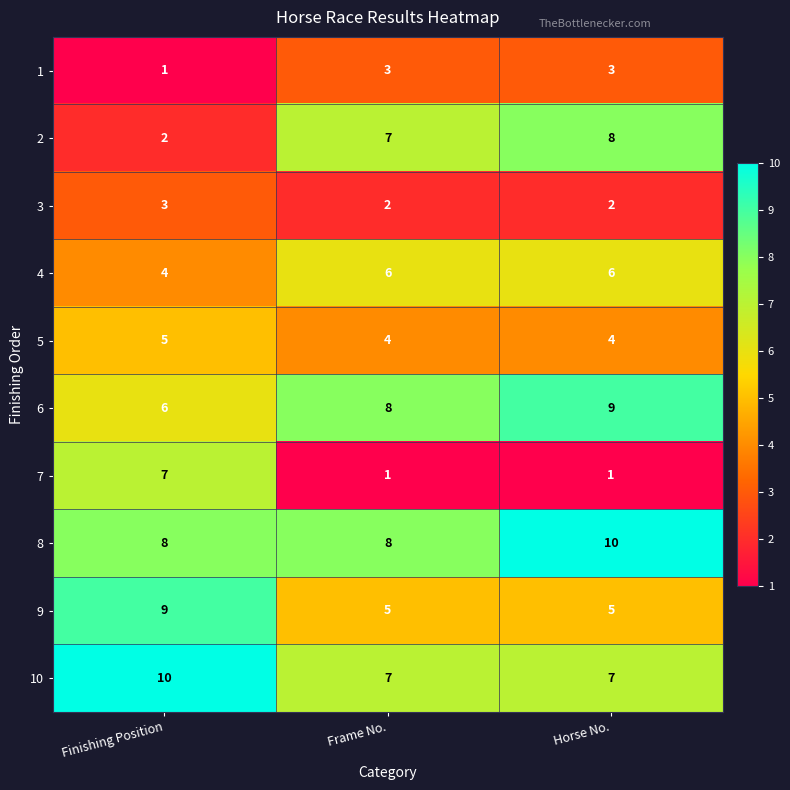

Reading left to right, list all the values displayed in this chart.

1: Finishing Position=1	Frame No.=3	Horse No.=3
2: Finishing Position=2	Frame No.=7	Horse No.=8
3: Finishing Position=3	Frame No.=2	Horse No.=2
4: Finishing Position=4	Frame No.=6	Horse No.=6
5: Finishing Position=5	Frame No.=4	Horse No.=4
6: Finishing Position=6	Frame No.=8	Horse No.=9
7: Finishing Position=7	Frame No.=1	Horse No.=1
8: Finishing Position=8	Frame No.=8	Horse No.=10
9: Finishing Position=9	Frame No.=5	Horse No.=5
10: Finishing Position=10	Frame No.=7	Horse No.=7